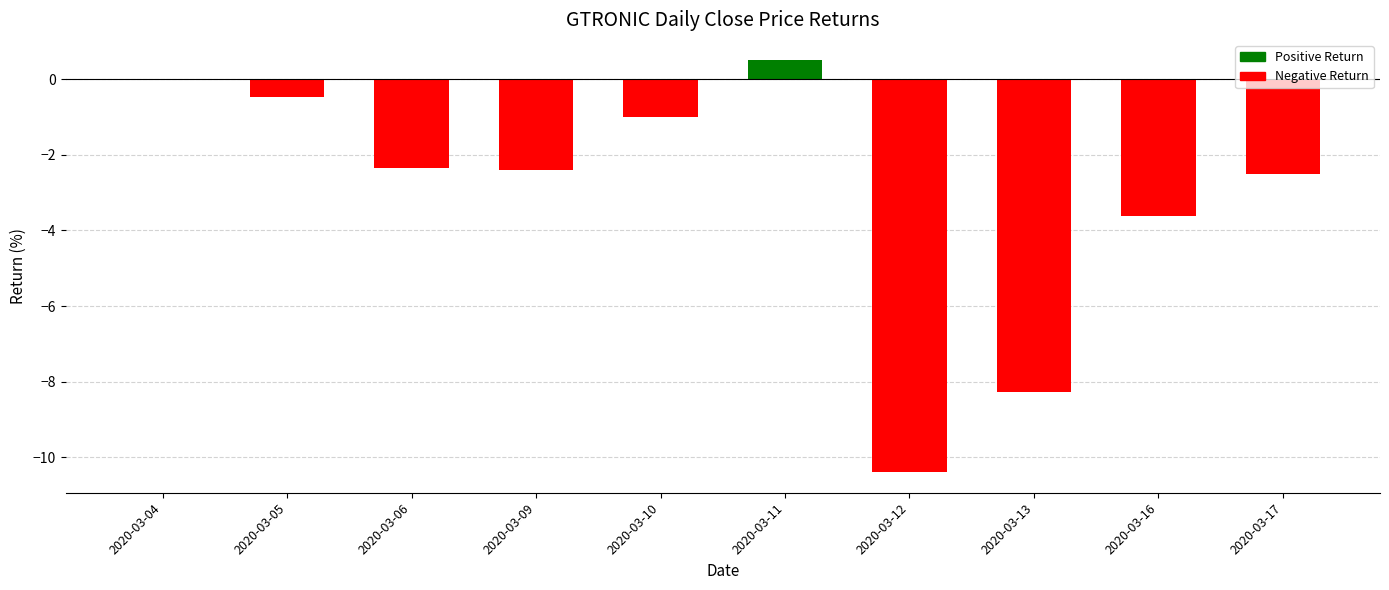

At which label does the data first exceed -2?

2020-03-04